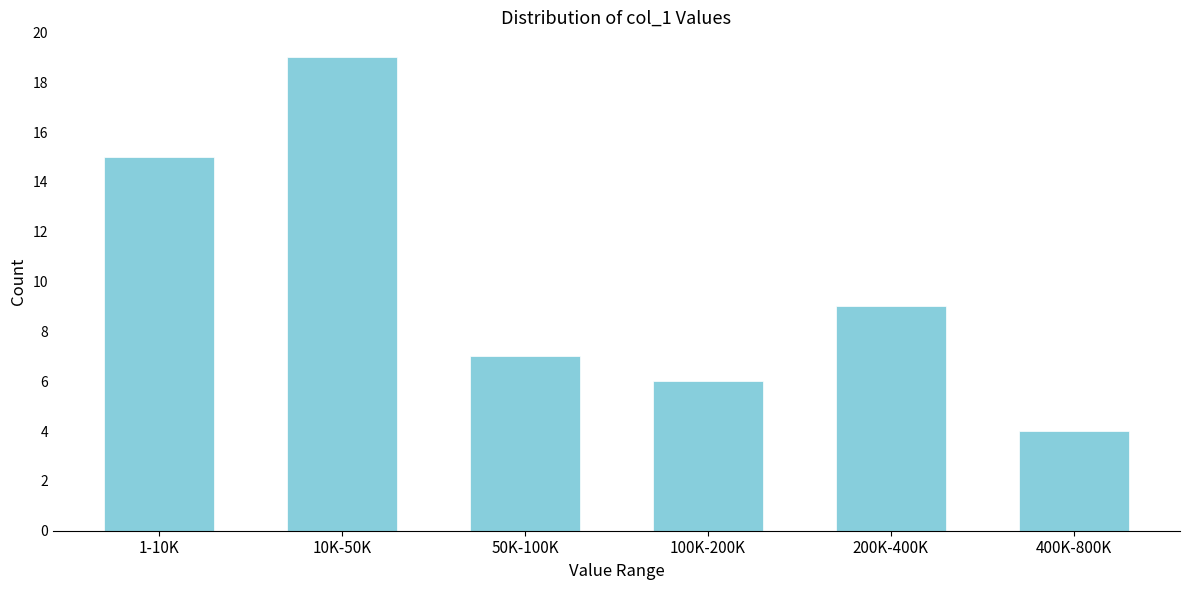

Reading left to right, transcribe all the data shown in this chart.

15	19	7	6	9	4